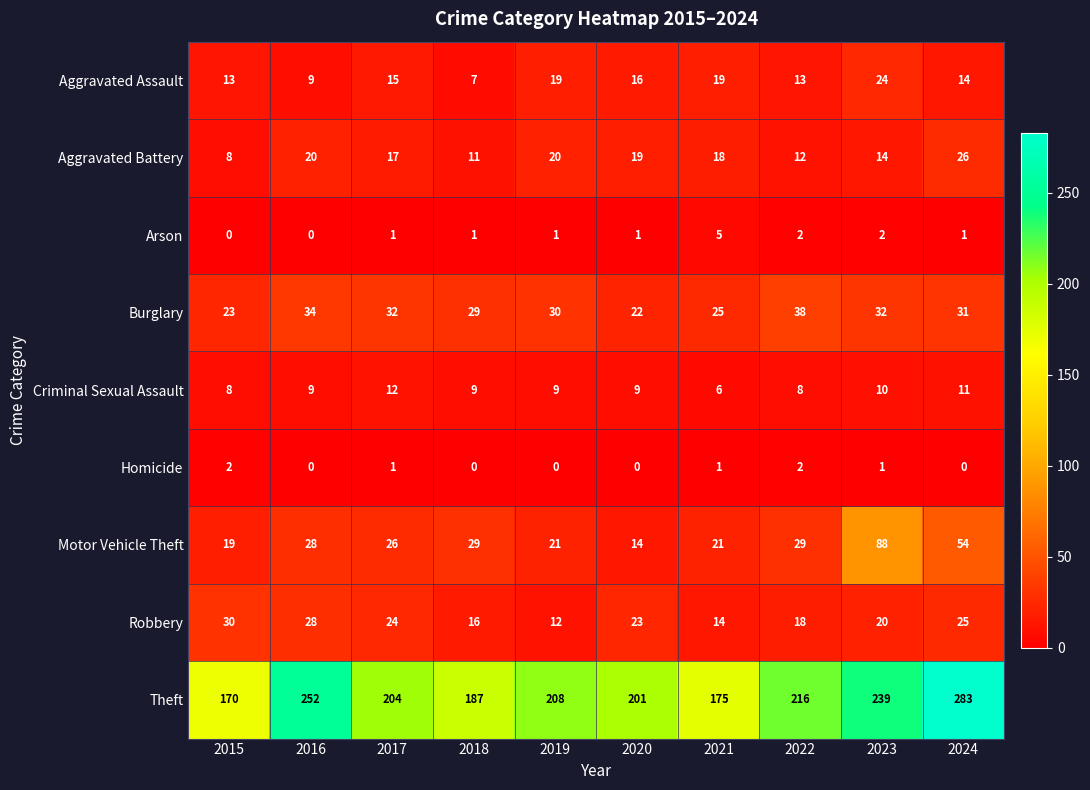

The value of Arson at 2023 is 1. True or false?

False